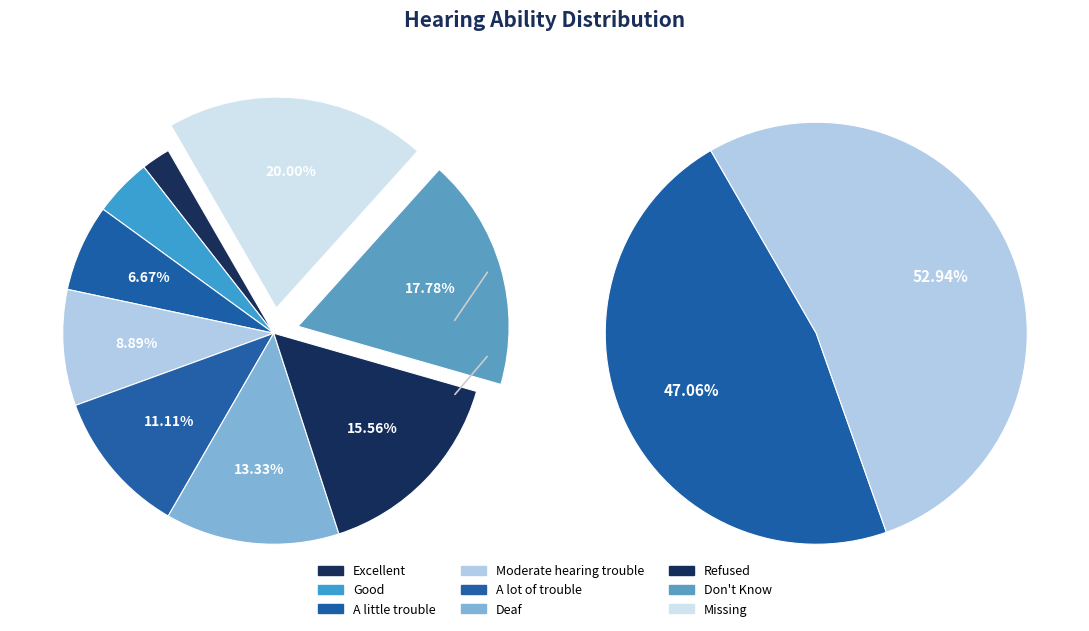

The Good slice represents 4% of the pie. True or false?

True